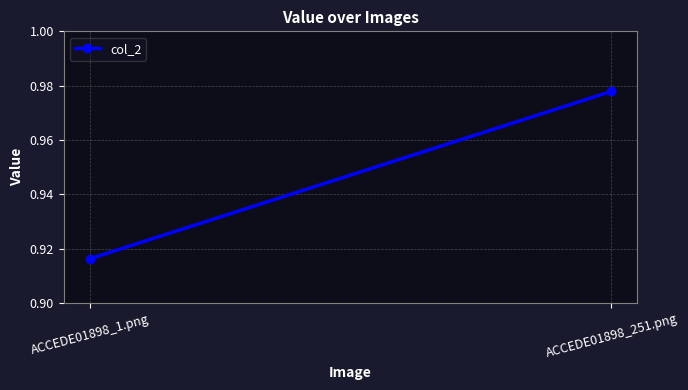

Reading left to right, transcribe all the data shown in this chart.

0.9	1.0